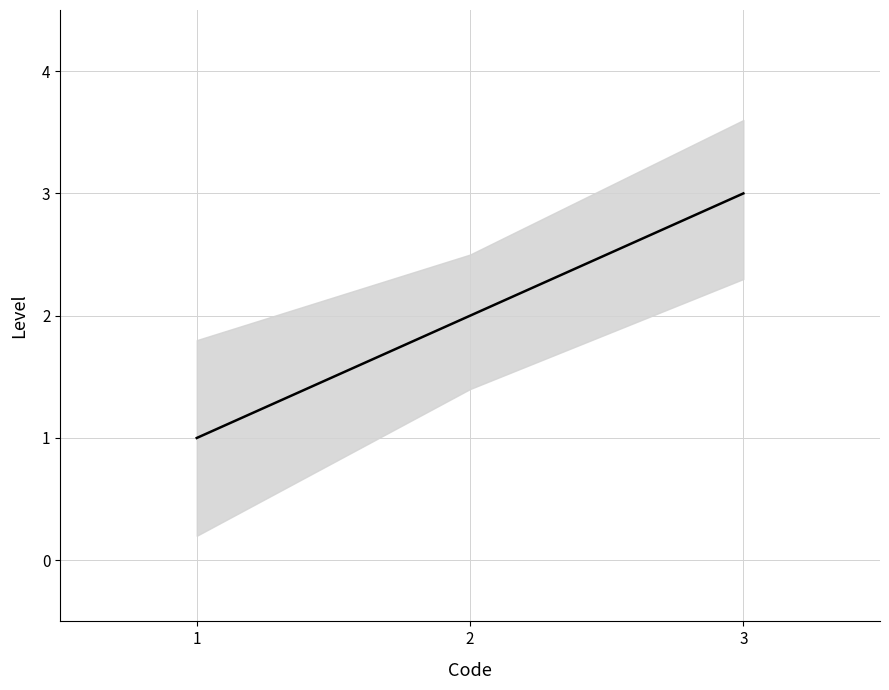

What is the value of the 1st point from the left?

1